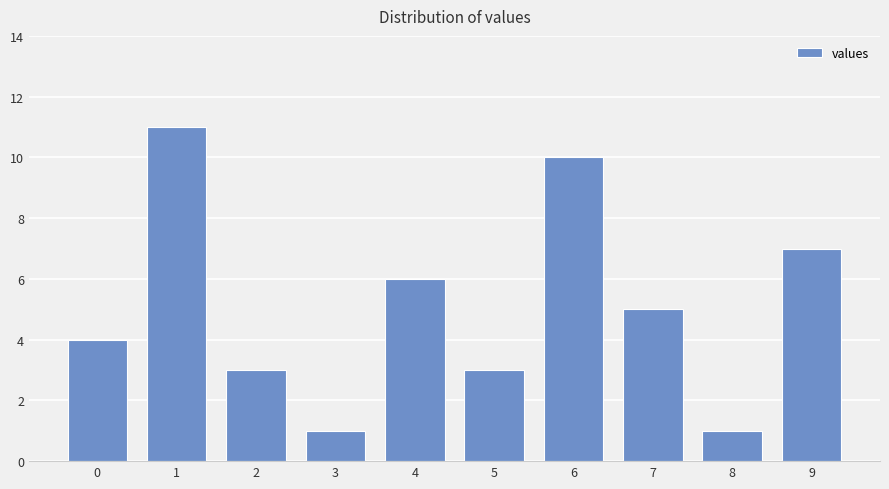

Reading right to left, list all the values displayed in this chart.

9=7	8=1	7=5	6=10	5=3	4=6	3=1	2=3	1=11	0=4